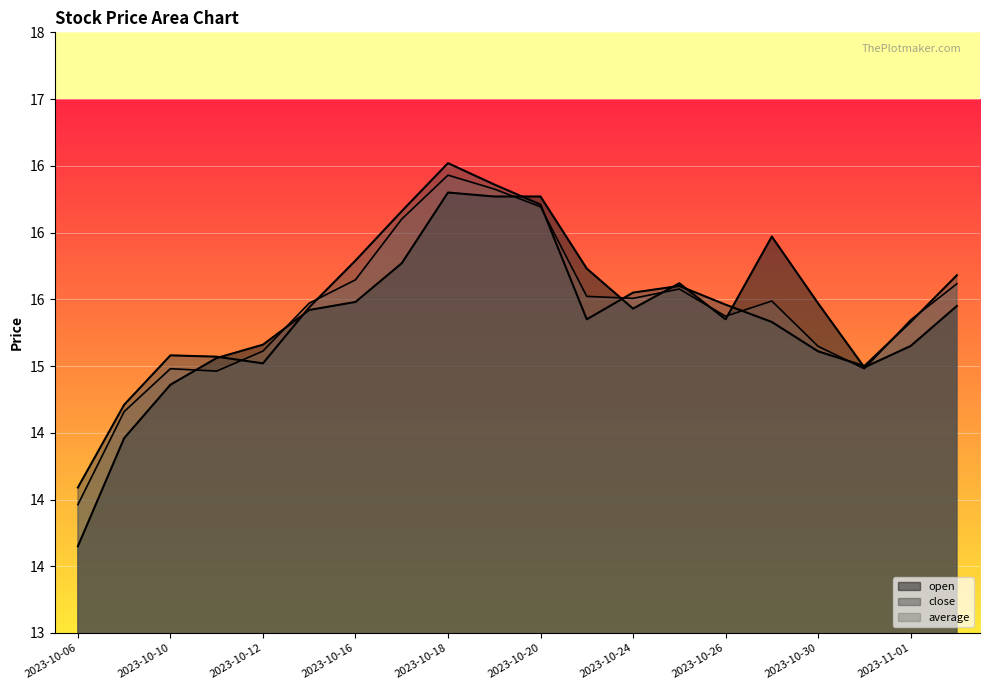

Reading left to right, extract all data points from this chart.

open: 2023-10-06=13.7	2023-10-09=14.5	2023-10-10=14.9	2023-10-11=15.1	2023-10-12=15.2	2023-10-13=15.4	2023-10-16=15.5	2023-10-17=15.8	2023-10-18=16.3	2023-10-19=16.3	2023-10-20=16.3	2023-10-23=15.7	2023-10-24=15.4	2023-10-25=15.6	2023-10-26=15.3	2023-10-27=16.0	2023-10-30=15.5	2023-10-31=15.0	2023-11-01=15.2	2023-11-02=15.4
close: 2023-10-06=14.1	2023-10-09=14.7	2023-10-10=15.1	2023-10-11=15.1	2023-10-12=15.0	2023-10-13=15.4	2023-10-16=15.8	2023-10-17=16.2	2023-10-18=16.5	2023-10-19=16.4	2023-10-20=16.2	2023-10-23=15.3	2023-10-24=15.6	2023-10-25=15.6	2023-10-26=15.5	2023-10-27=15.3	2023-10-30=15.1	2023-10-31=15.0	2023-11-01=15.3	2023-11-02=15.7
average: 2023-10-06=14.0	2023-10-09=14.7	2023-10-10=15.0	2023-10-11=15.0	2023-10-12=15.1	2023-10-13=15.5	2023-10-16=15.6	2023-10-17=16.1	2023-10-18=16.4	2023-10-19=16.3	2023-10-20=16.2	2023-10-23=15.5	2023-10-24=15.5	2023-10-25=15.6	2023-10-26=15.4	2023-10-27=15.5	2023-10-30=15.1	2023-10-31=15.0	2023-11-01=15.3	2023-11-02=15.6